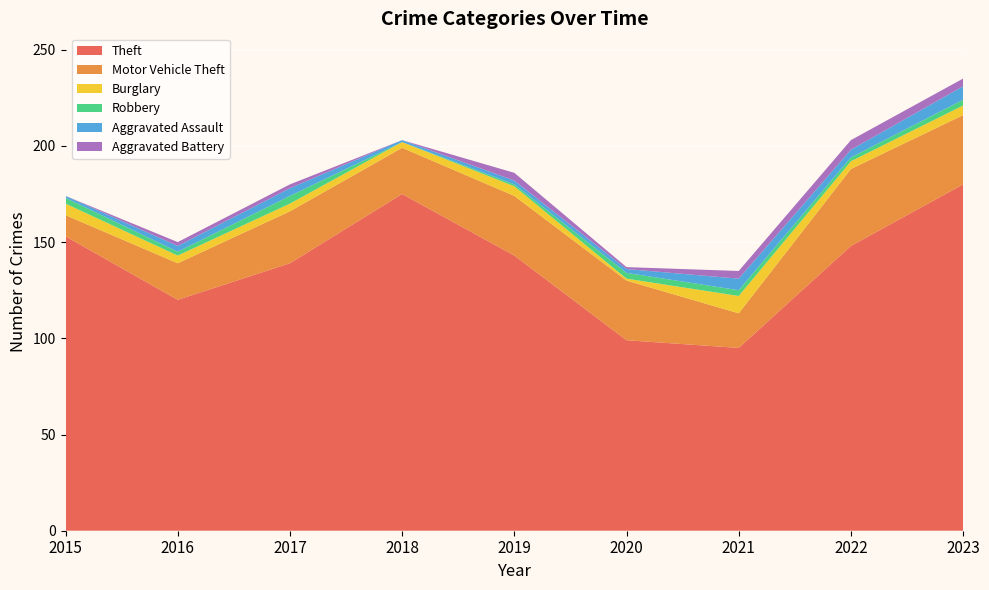

Reading left to right, extract all data points from this chart.

Theft: 2015=153	2016=120	2017=139	2018=175	2019=143	2020=99	2021=95	2022=148	2023=180
Motor Vehicle Theft: 2015=11	2016=19	2017=27	2018=24	2019=31	2020=31	2021=18	2022=40	2023=36
Burglary: 2015=6	2016=4	2017=4	2018=3	2019=5	2020=1	2021=9	2022=4	2023=5
Robbery: 2015=3	2016=2	2017=4	2018=0	2019=1	2020=3	2021=3	2022=2	2023=3
Aggravated Assault: 2015=1	2016=3	2017=4	2018=1	2019=2	2020=2	2021=6	2022=4	2023=7
Aggravated Battery: 2015=0	2016=2	2017=2	2018=0	2019=4	2020=1	2021=4	2022=5	2023=4